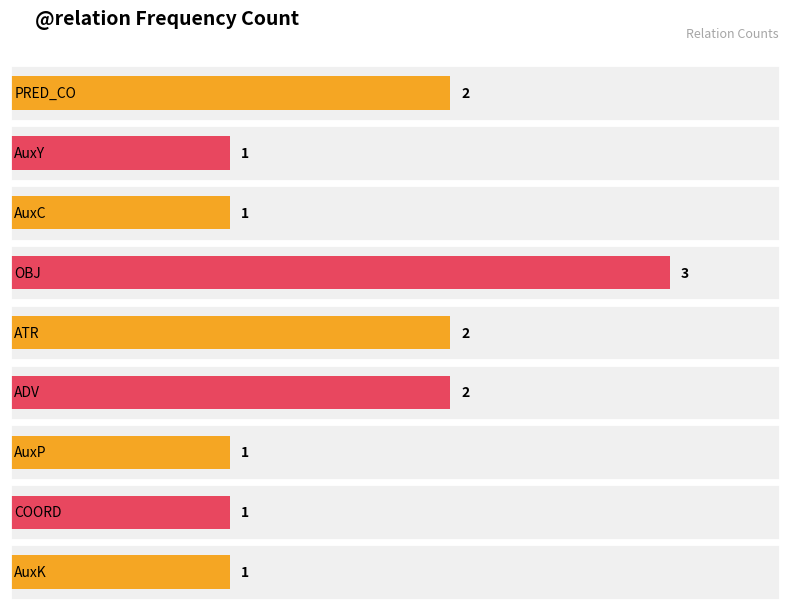

The value at ATR is 1. True or false?

False